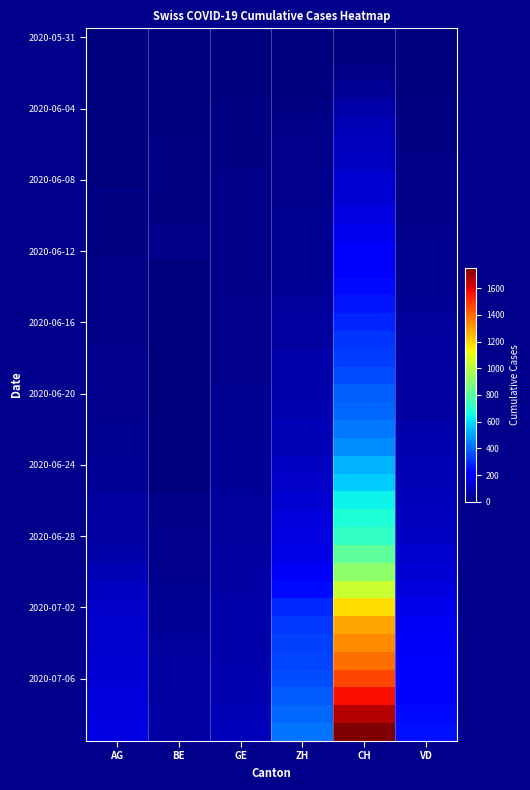

What is the total value across all series at CH?

22410